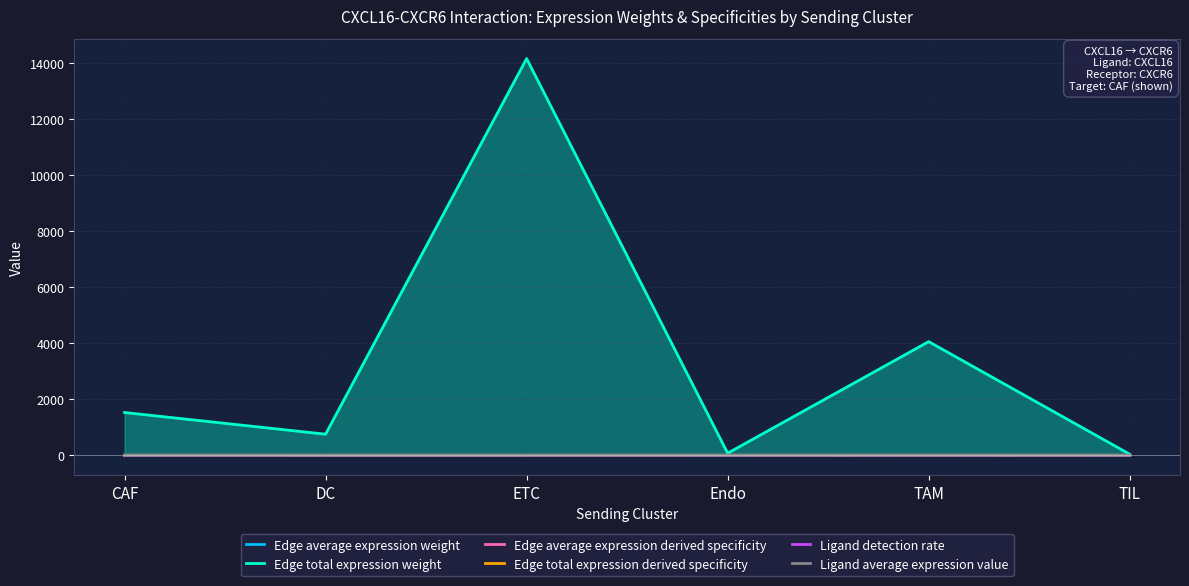

True or false: Edge average expression weight has a value of 0.0 at ETC.

False